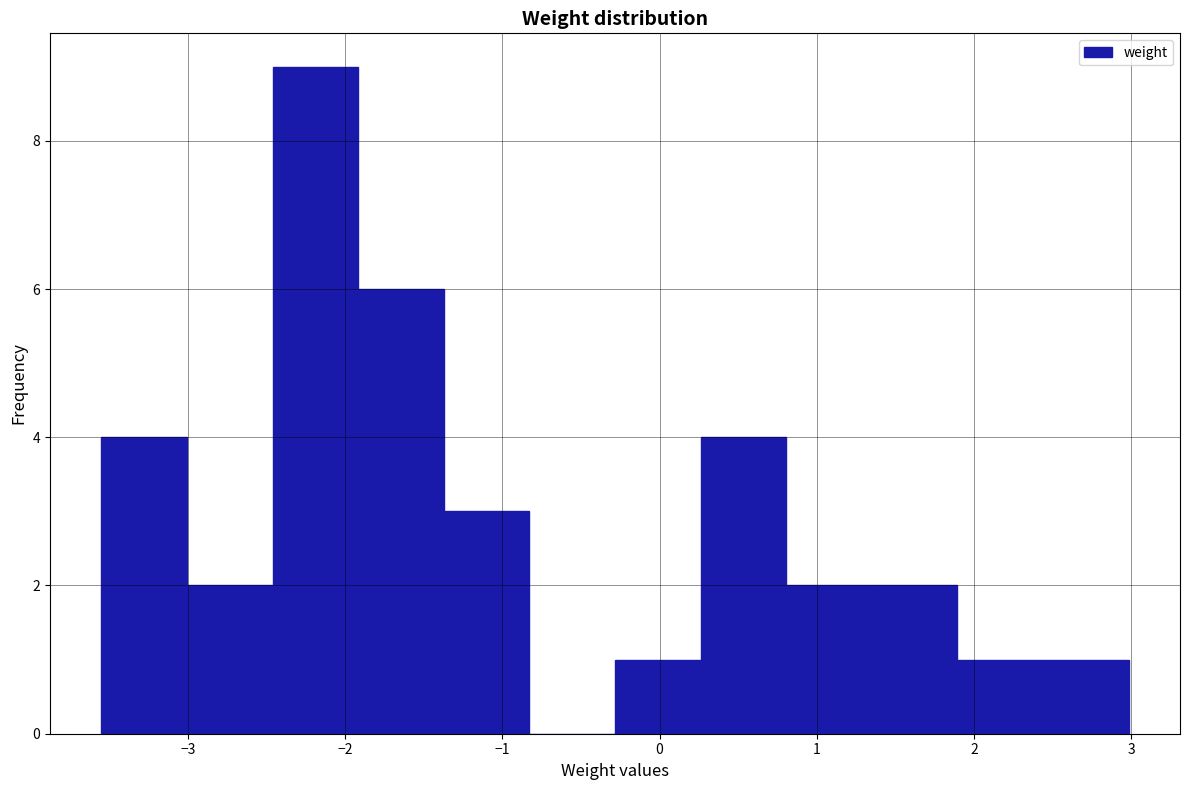

How tall is the bar that spans -3.0 to -2.5 on the x-axis? Neither the bar edges nor the heights are printed on the chart, so give them approximately, as read against the axes.

2